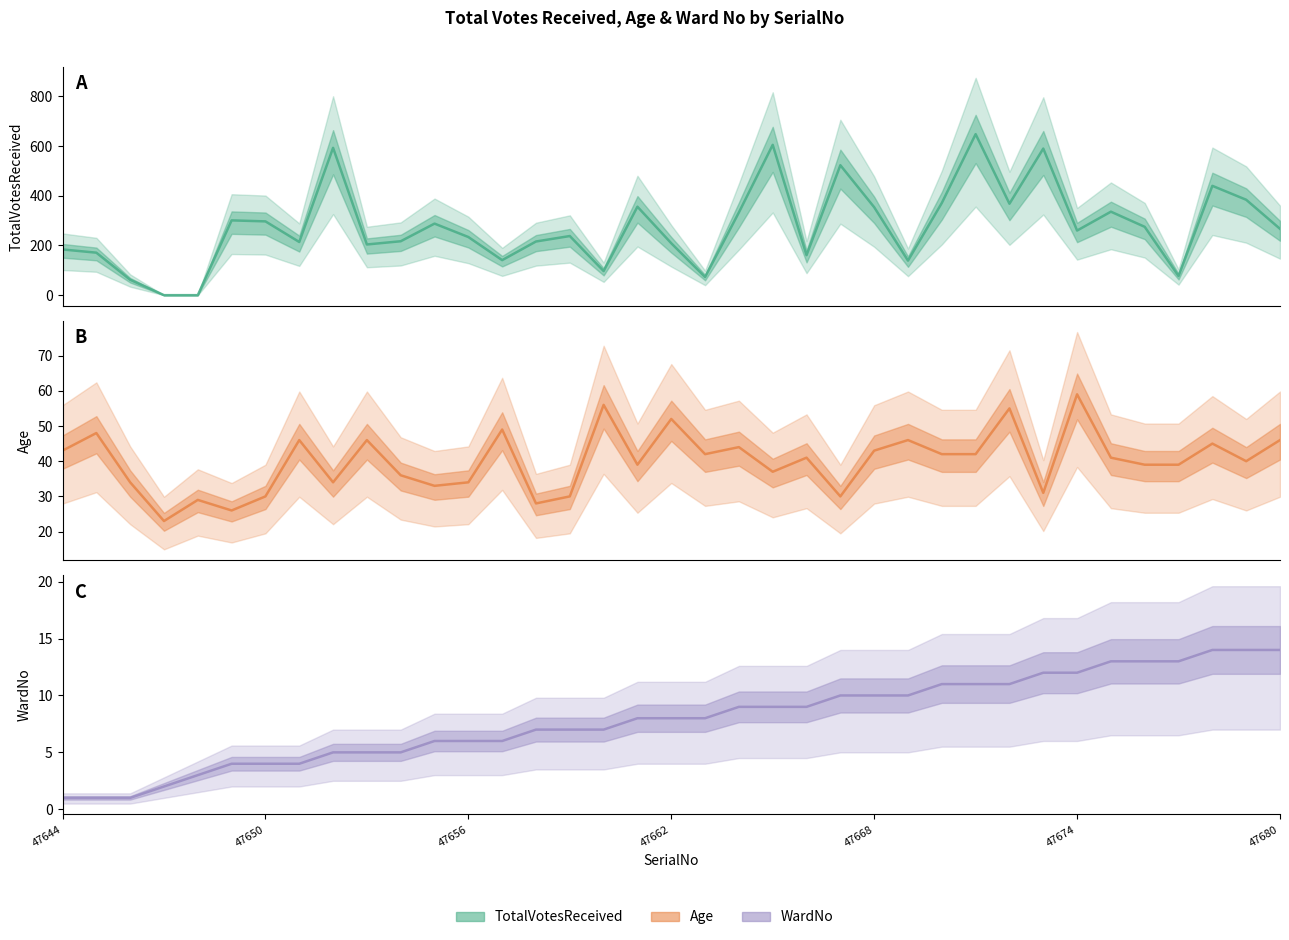

What is the maximum value for TotalVotesReceived?

648